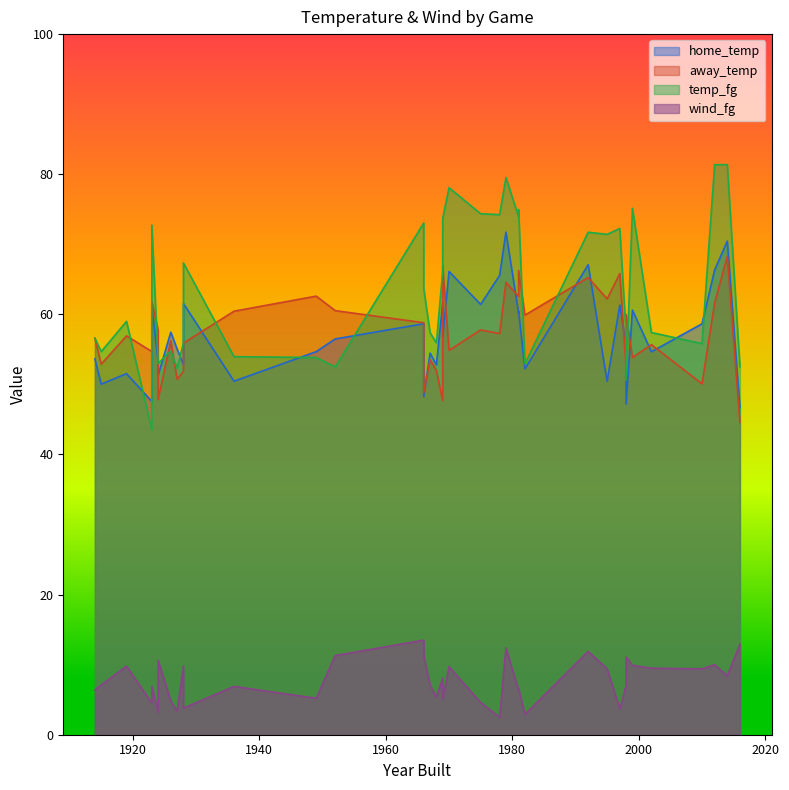

What is the difference between the temp_fg values at 1981 and 1997?

2.7